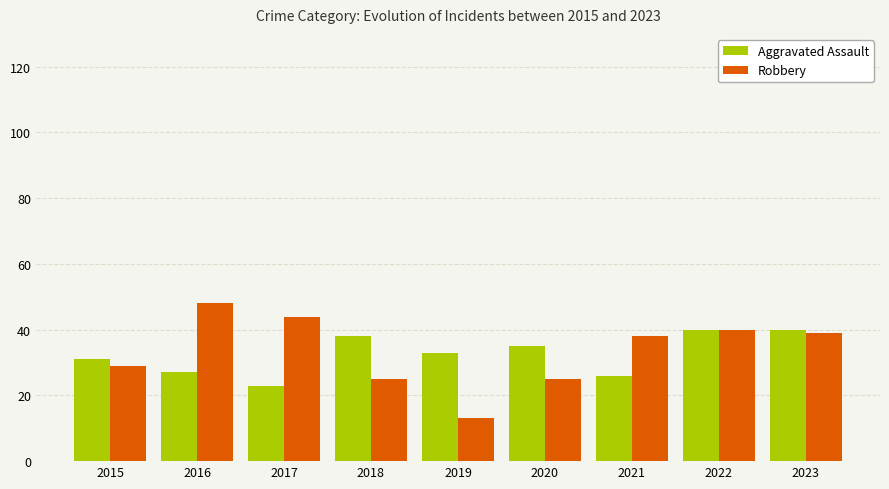

How many bars are there in each group?

2